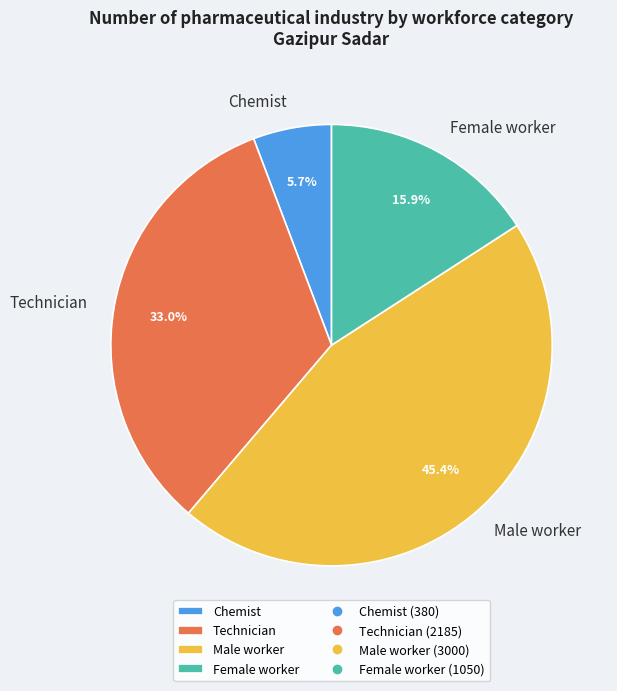

Which slice is the smallest?

Chemist